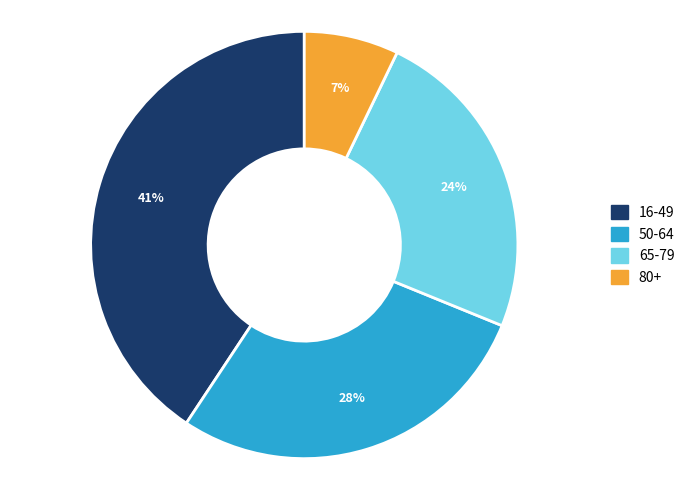

How many segments does this pie chart have?

4